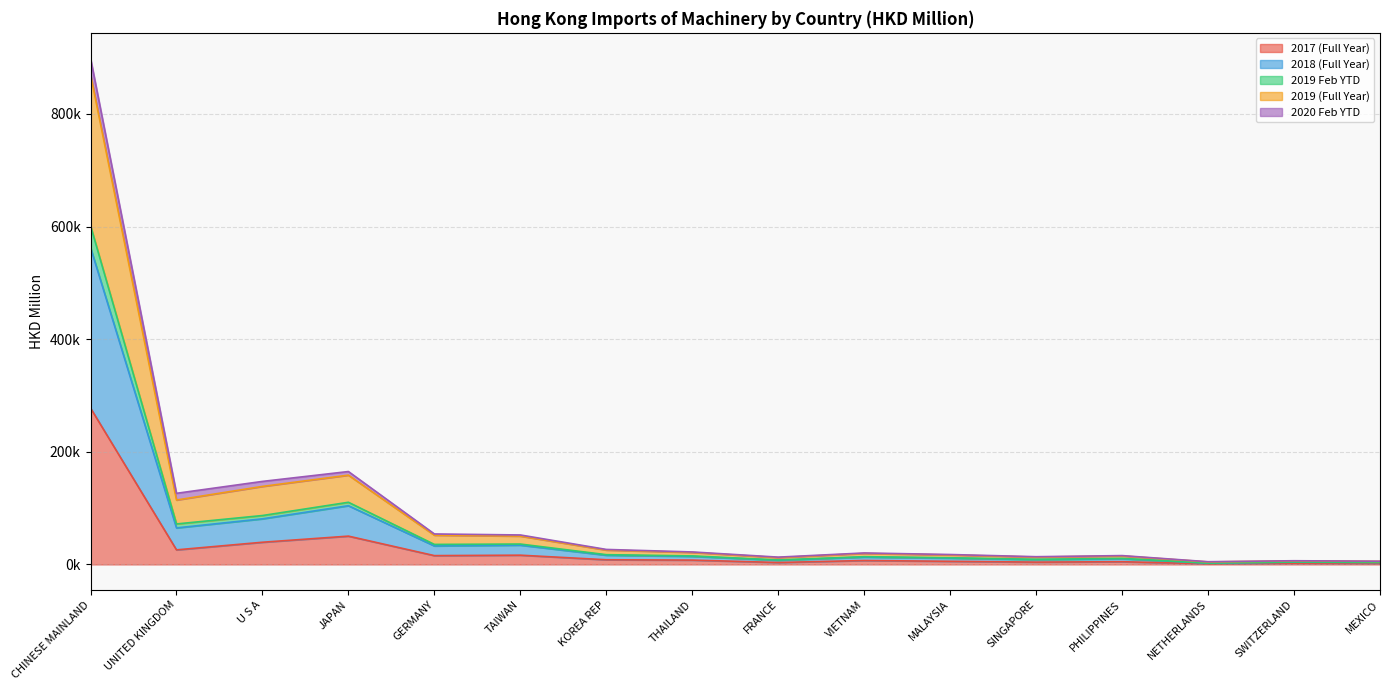

What is the label of the 12th point from the right?

GERMANY